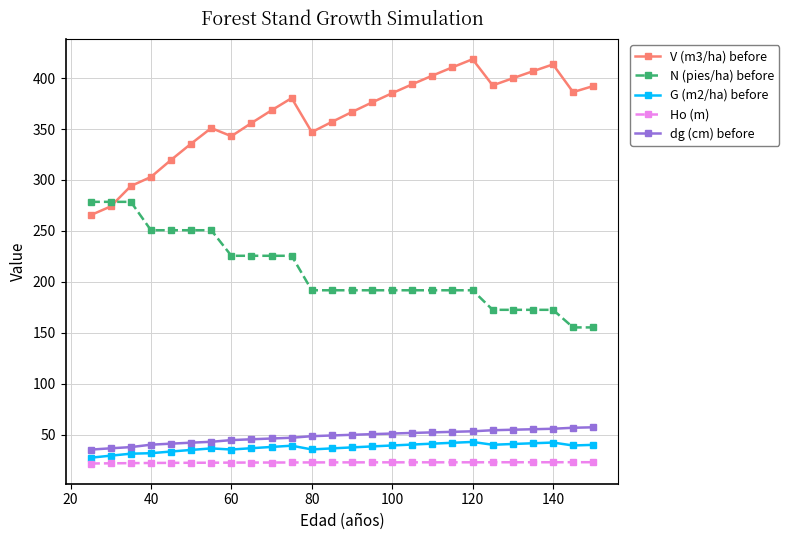

What is the difference between the maximum and minimum values in the N (pies/ha) before series?

123.2